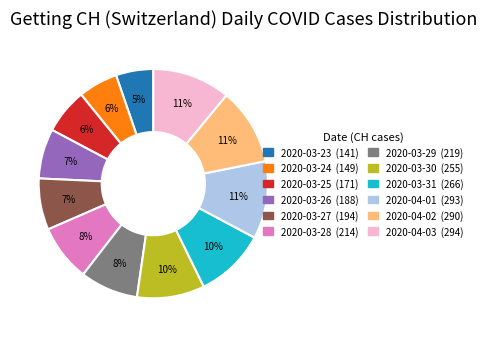

The 2020-03-30 slice represents 10% of the pie. True or false?

True